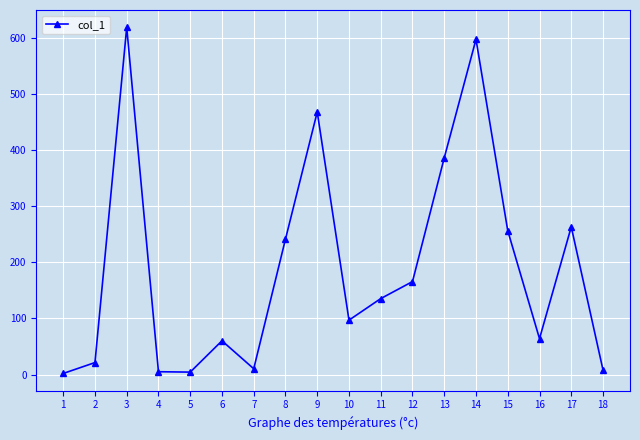

What is the value of the 6th point from the left?

60.2